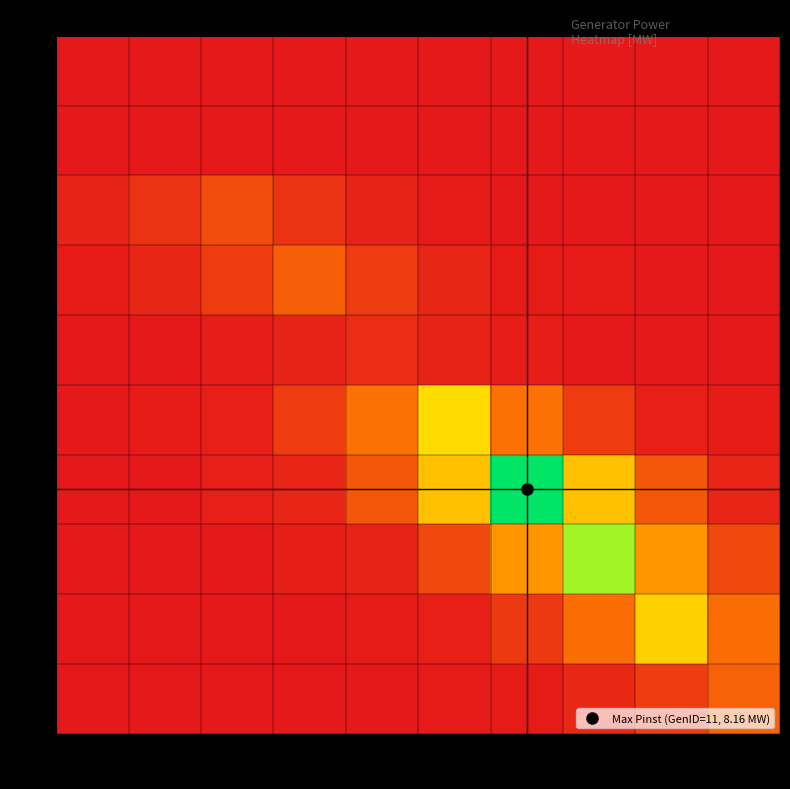

At which category does the chart reach its minimum across all series?

N/A